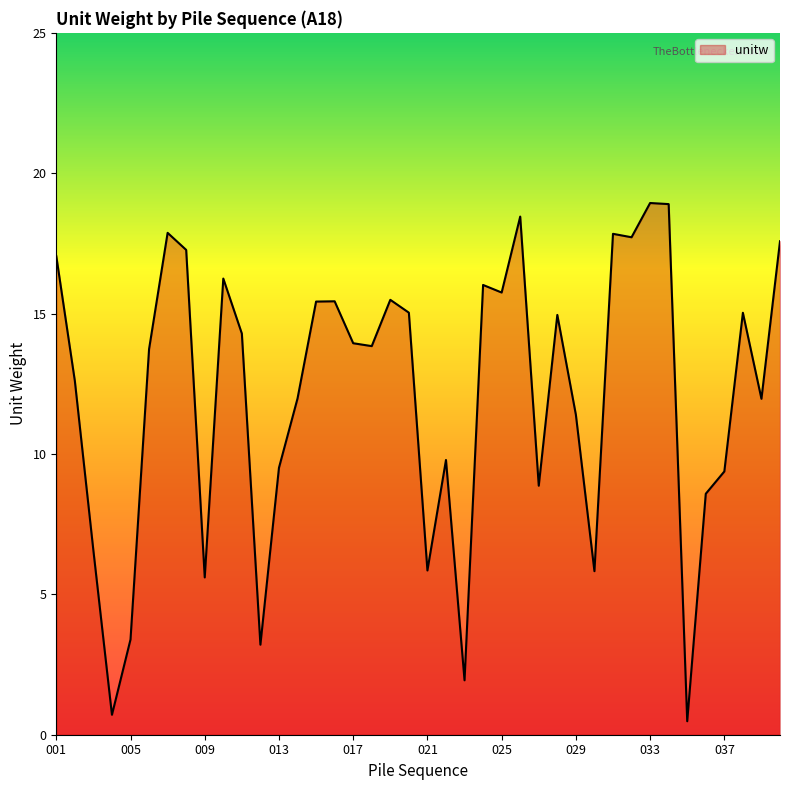

What is the difference between the maximum and minimum values?

18.5